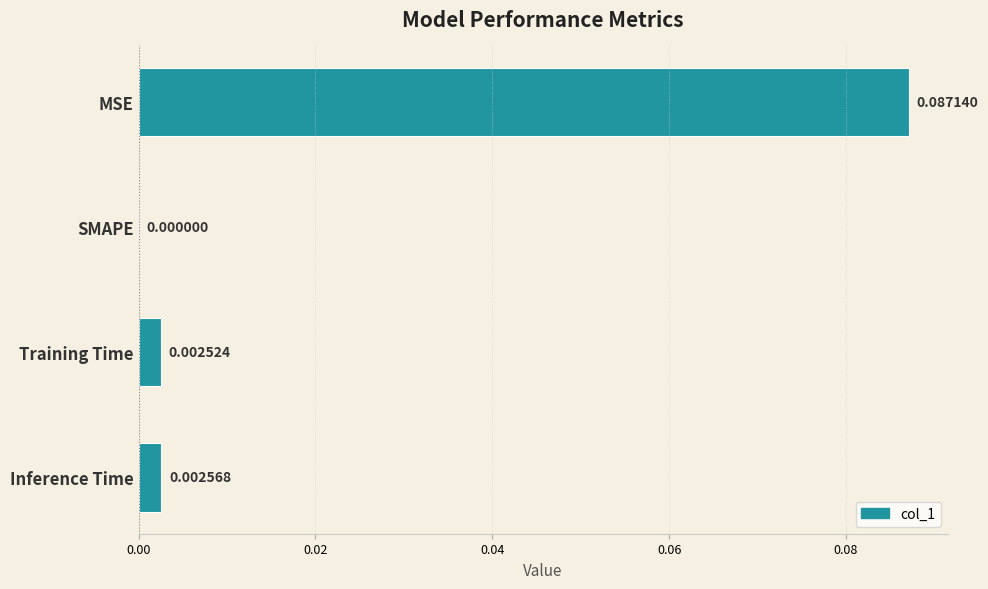

Are the bars horizontal?

Yes